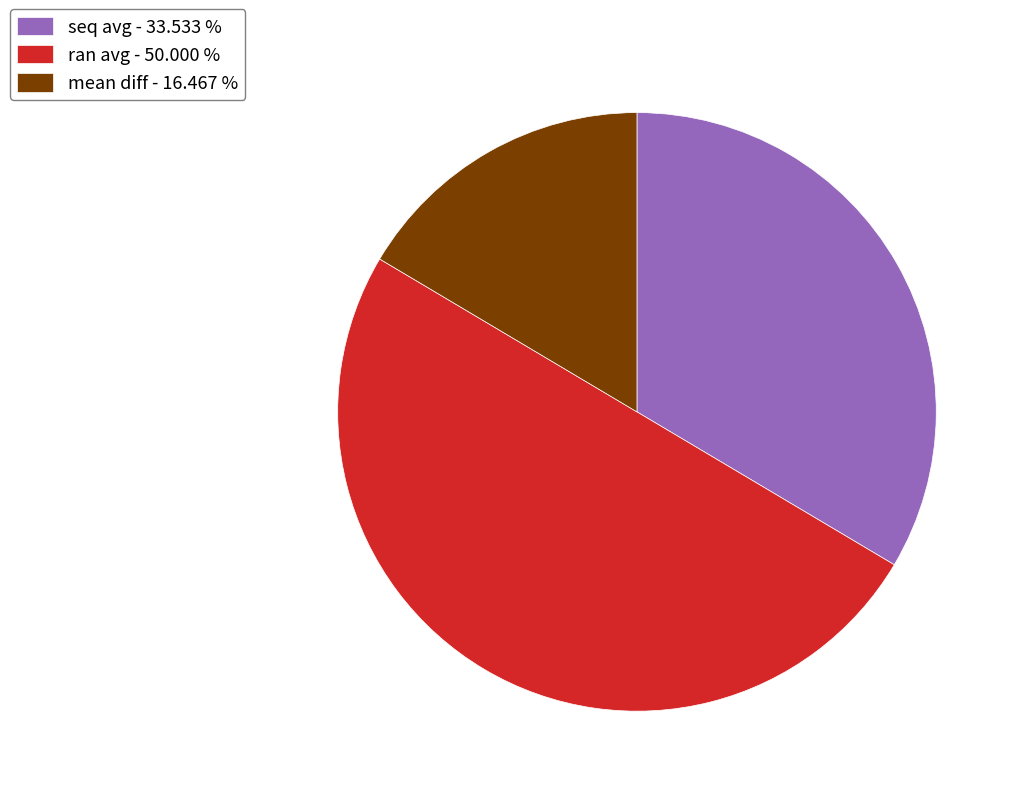

Rank the categories by value from highest to lowest.

ran avg - 50.000 %, seq avg - 33.533 %, mean diff - 16.467 %